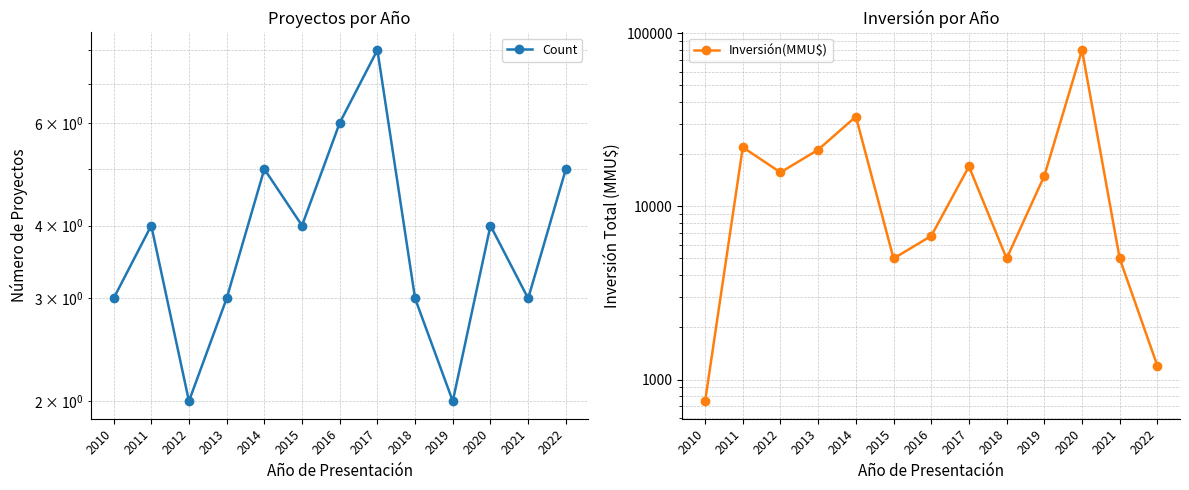

Rank the categories by Inversión(MMU$) value from highest to lowest.

2020, 2014, 2011, 2013, 2017, 2012, 2019, 2016, 2015, 2018, 2021, 2022, 2010